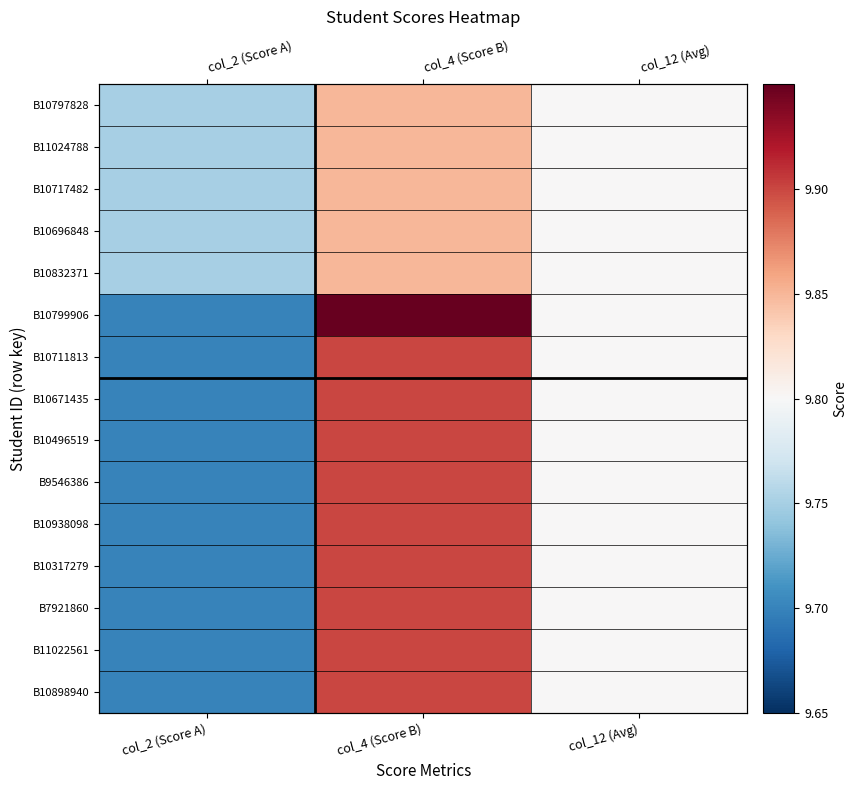

Is it true that B10898940 equals 6.2 at col_12 (Avg)?

False